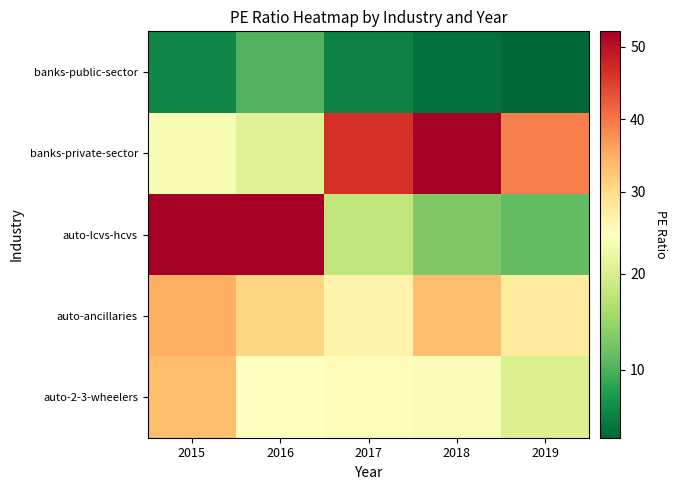

How many data points does each series have?

5